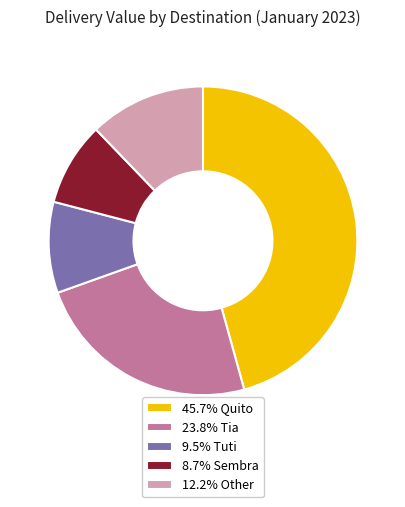

Is the sum of 12.2% Other and 8.7% Sembra greater than half?

No